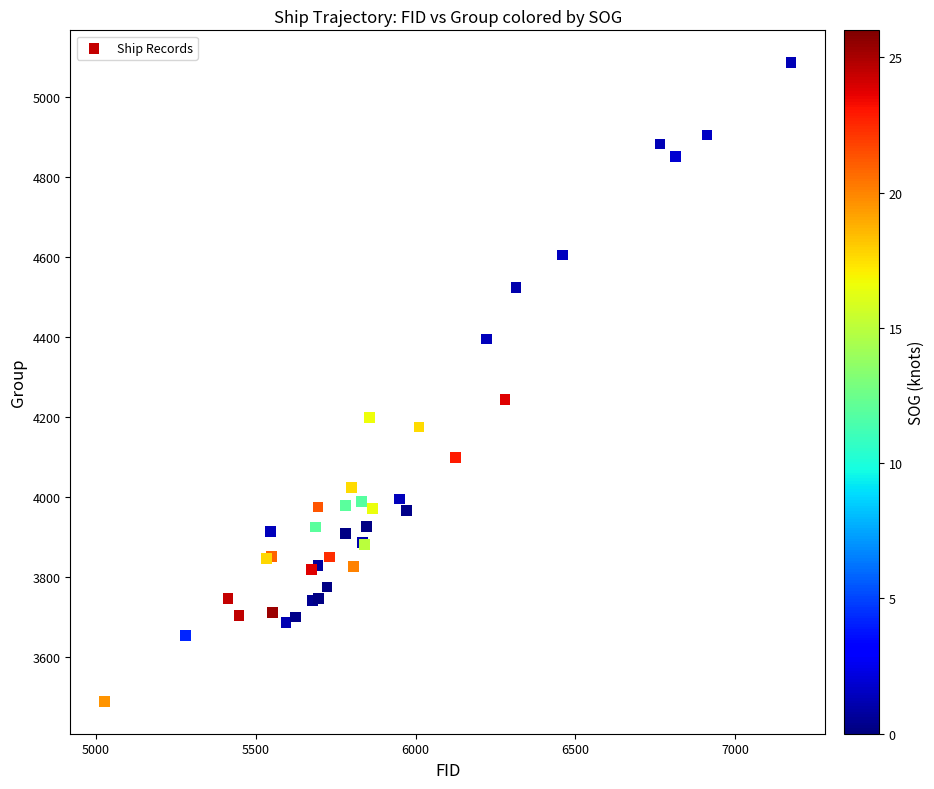

What Y value in the scatter plot is closest to 4288?

4244